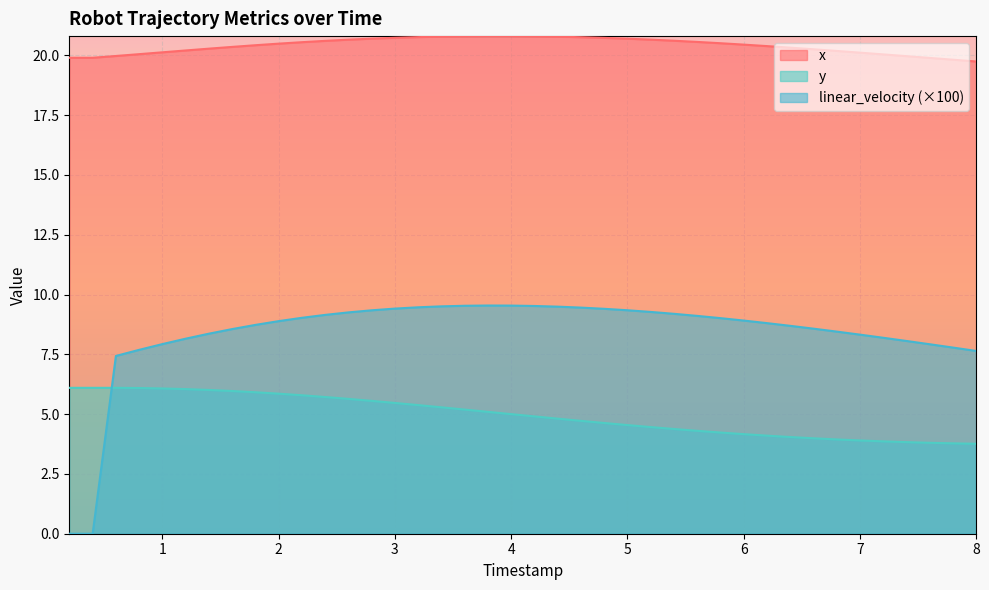

At which label does x reach its peak?

3.800000000000001